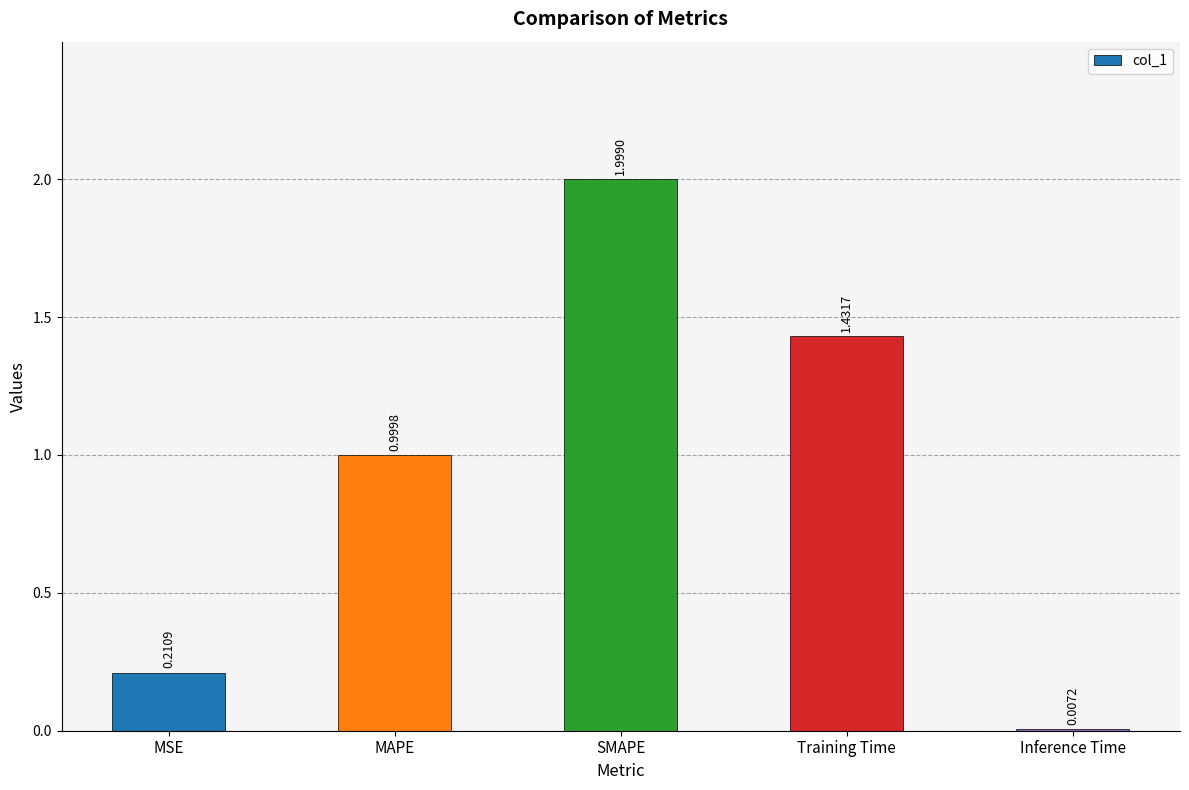

True or false: the data shows 3.4 at SMAPE.

False